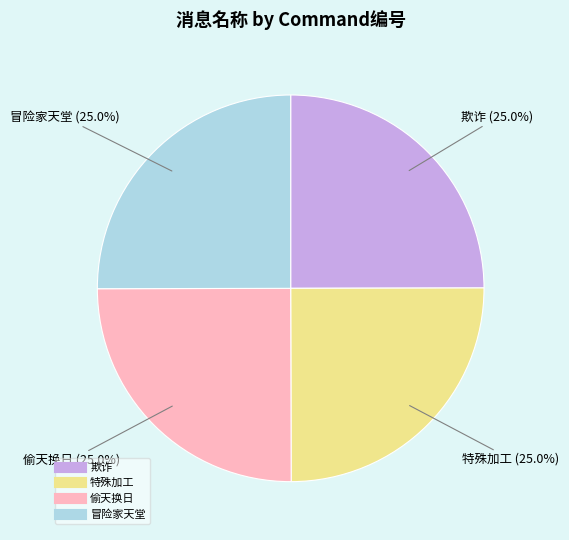

To the nearest percent, what portion does 欺诈 represent?

25%